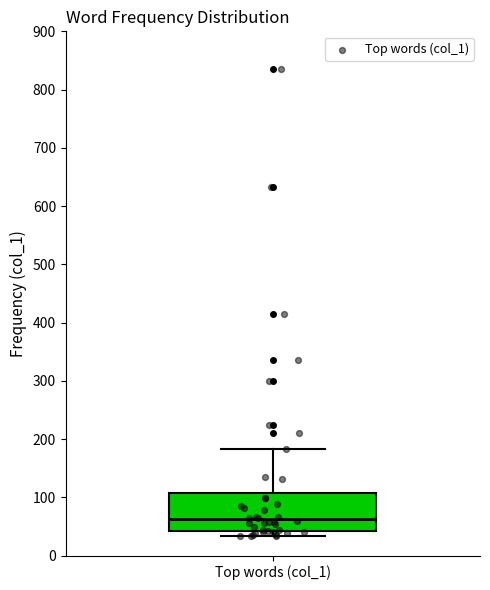

Where does the upper whisker of the box for Top words (col_1) end on the y-axis? The values are not printed on the chart, so give them approximately, as read against the axis.

180